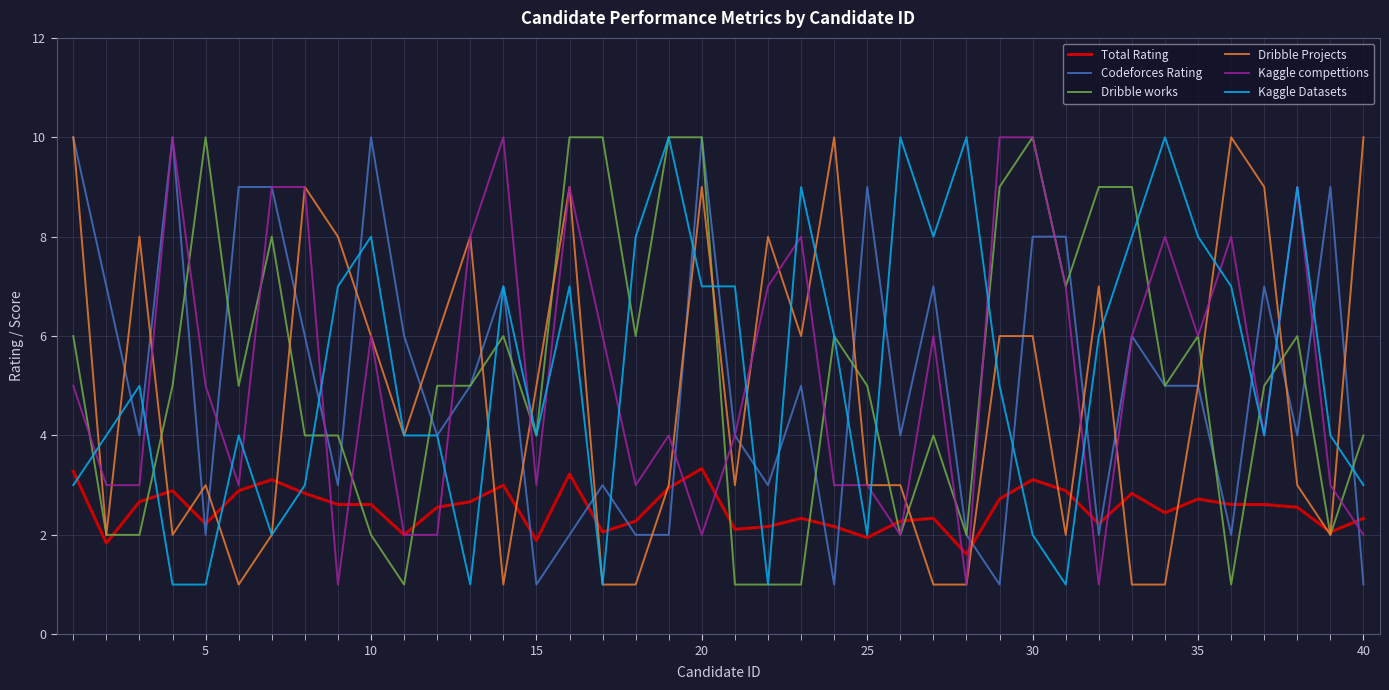

What is the maximum value shown in the chart?

10.0